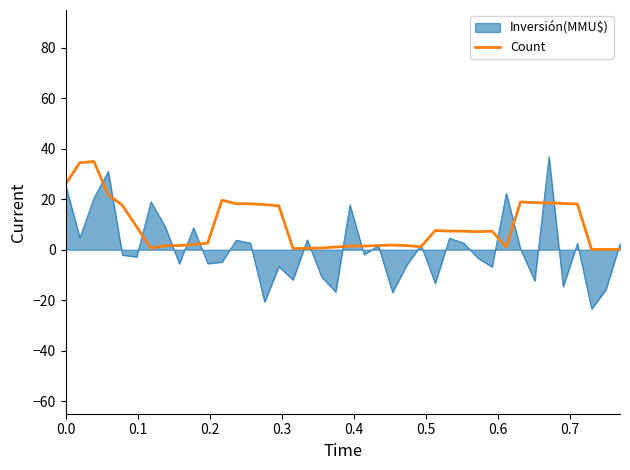

Which series has the largest range (max minus min)?

Inversión(MMU$)